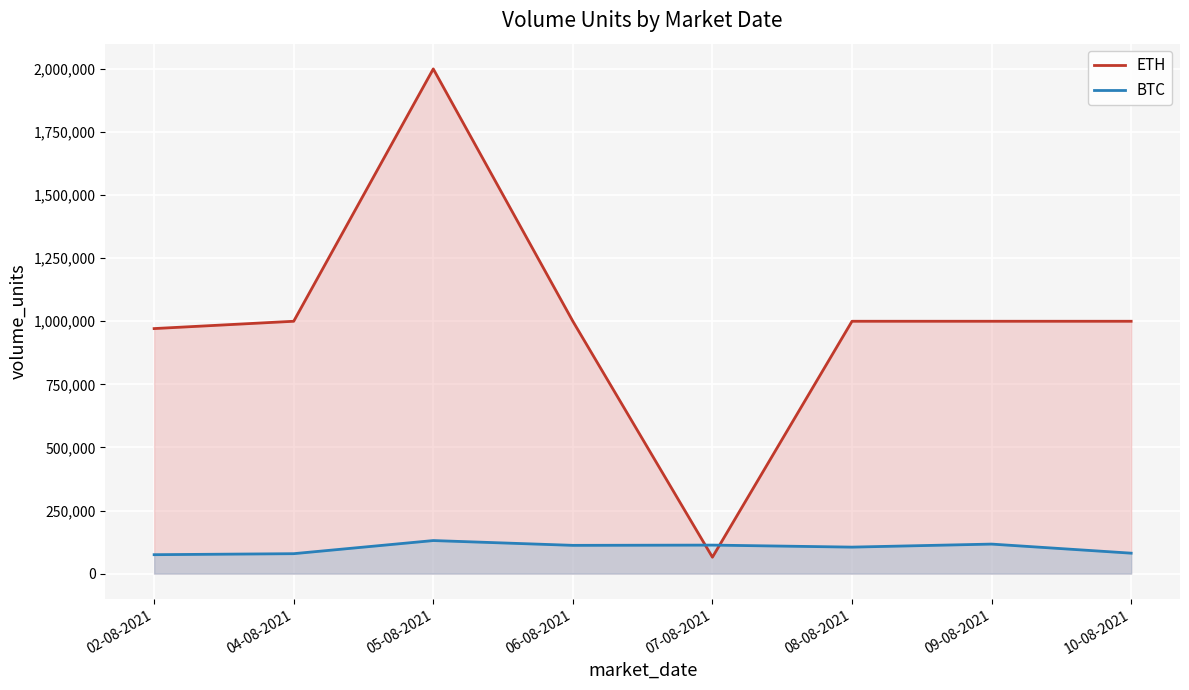

At which label does ETH first exceed 1000000?

05-08-2021